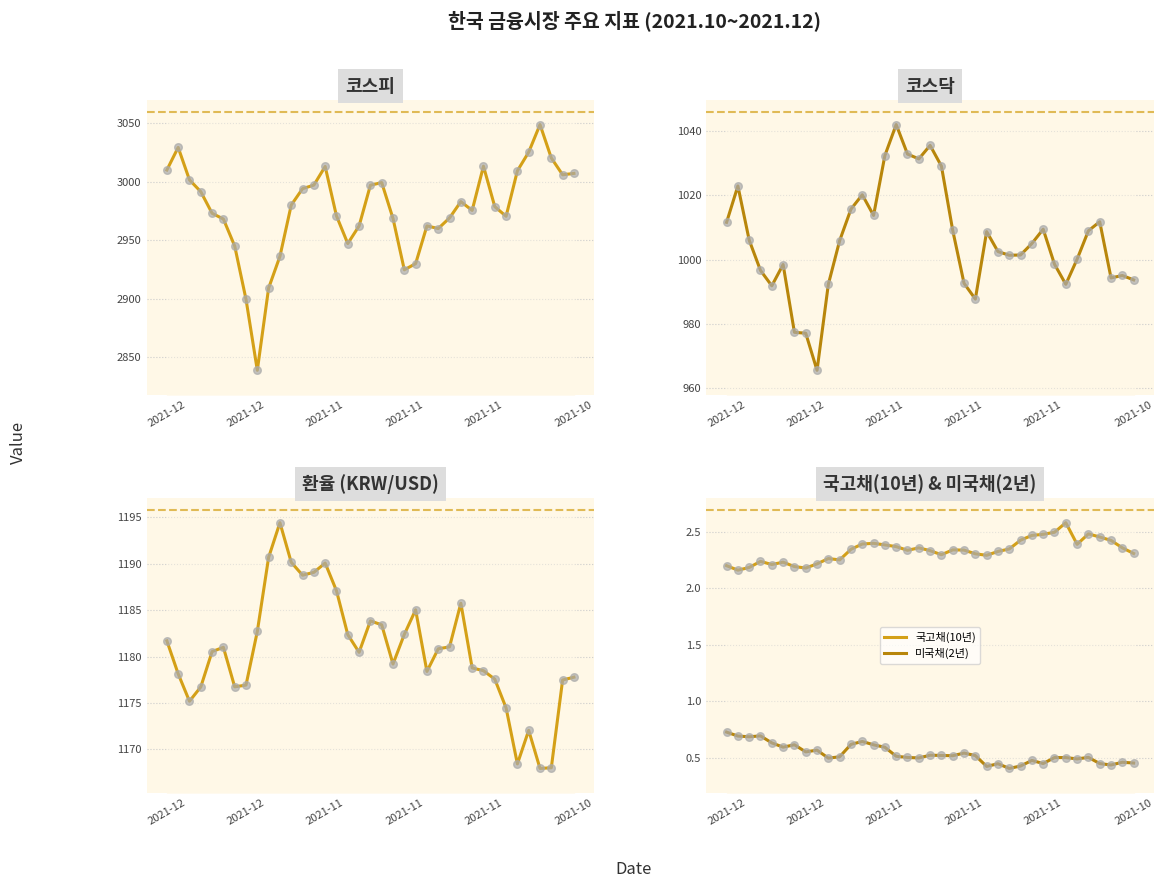

What are all the series names shown in the legend?

코스피, 코스닥, 환율, 국고채(10년), 미국채(2년)